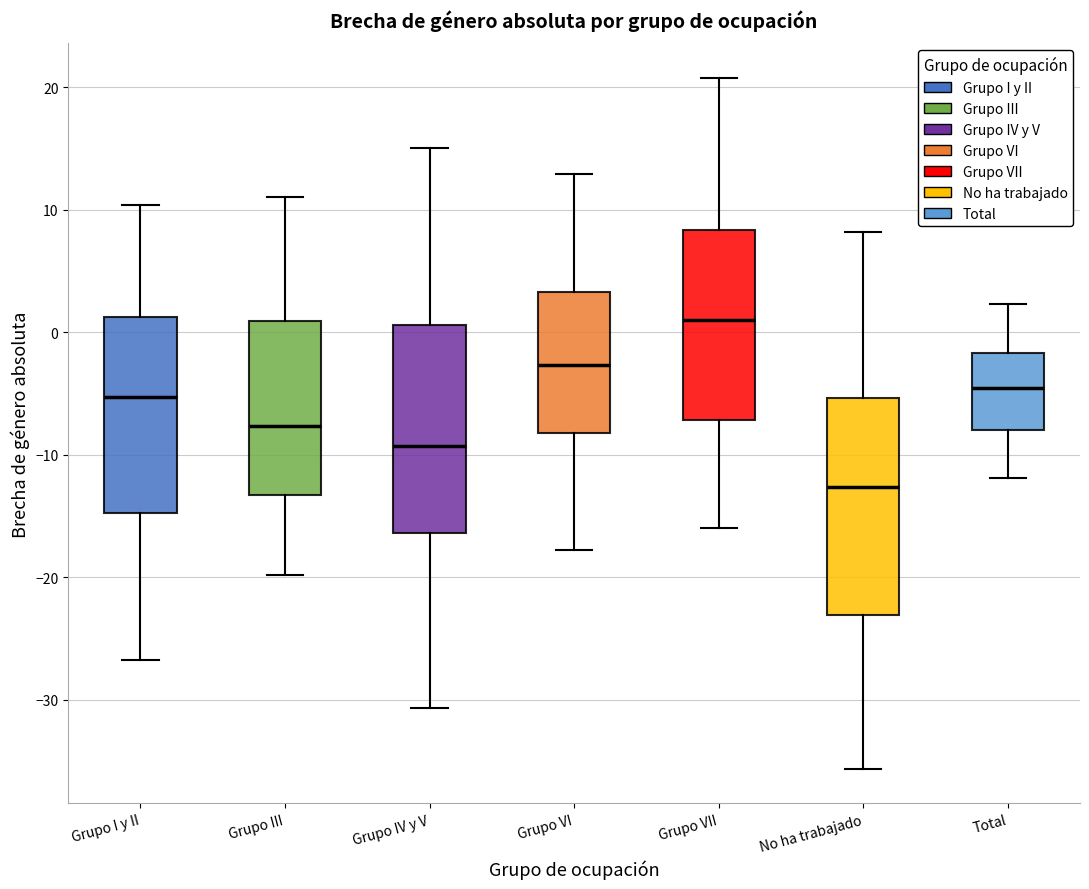

Reading left to right, transcribe this box plot: for each box, give where its median line is, the range the box spans, and where its two whiskers end, as read against the y-axis. The values are not printed on the chart, so give them approximately, as read against the axis.

Grupo I y II: median -5, box -15 to 1, whiskers -27 to 10
Grupo III: median -8, box -13 to 1, whiskers -20 to 11
Grupo IV y V: median -9, box -16 to 1, whiskers -31 to 15
Grupo VI: median -3, box -8 to 3, whiskers -18 to 13
Grupo VII: median 1, box -7 to 8, whiskers -16 to 21
No ha trabajado: median -13, box -23 to -5, whiskers -36 to 8
Total: median -5, box -8 to -2, whiskers -12 to 2